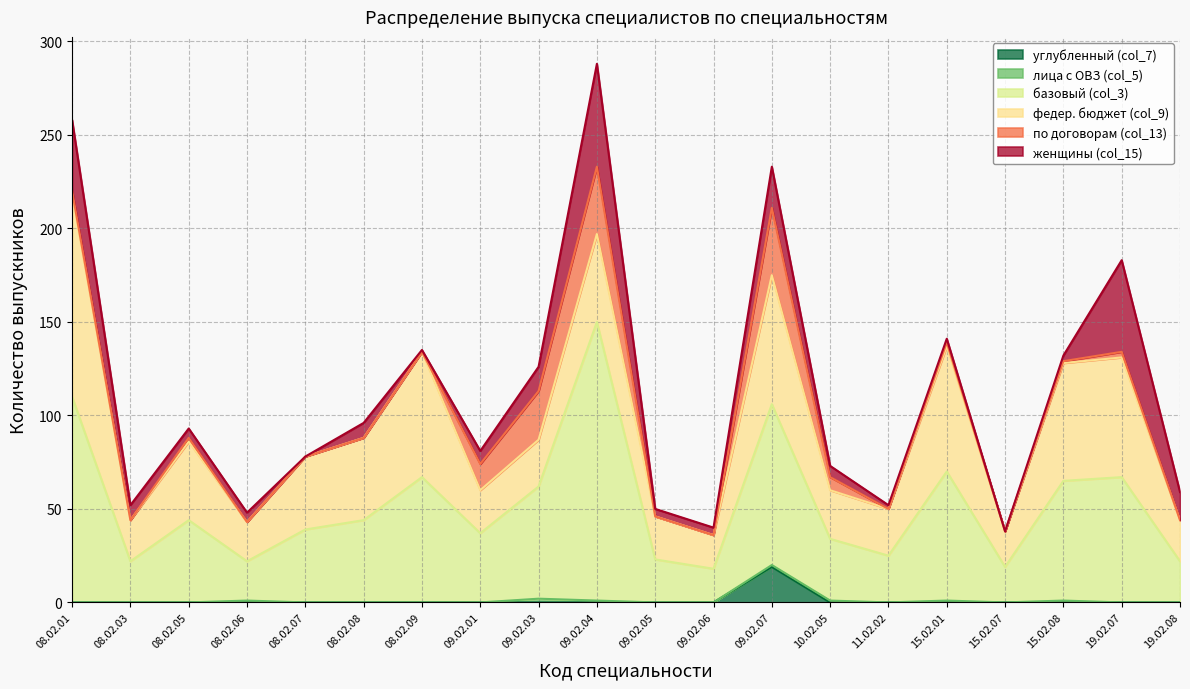

Reading right to left, extract all data points from this chart.

углубленный (col_7): 19.02.08=0	19.02.07=0	15.02.08=0	15.02.07=0	15.02.01=0	11.02.02=0	10.02.05=0	09.02.07=19	09.02.06=0	09.02.05=0	09.02.04=0	09.02.03=0	09.02.01=0	08.02.09=0	08.02.08=0	08.02.07=0	08.02.06=0	08.02.05=0	08.02.03=0	08.02.01=0
лица с ОВЗ (col_5): 19.02.08=0	19.02.07=0	15.02.08=1	15.02.07=0	15.02.01=1	11.02.02=0	10.02.05=1	09.02.07=1	09.02.06=0	09.02.05=0	09.02.04=1	09.02.03=2	09.02.01=0	08.02.09=0	08.02.08=0	08.02.07=0	08.02.06=1	08.02.05=0	08.02.03=0	08.02.01=0
базовый (col_3): 19.02.08=22	19.02.07=67	15.02.08=64	15.02.07=19	15.02.01=69	11.02.02=25	10.02.05=33	09.02.07=86	09.02.06=18	09.02.05=23	09.02.04=149	09.02.03=60	09.02.01=37	08.02.09=67	08.02.08=44	08.02.07=39	08.02.06=21	08.02.05=44	08.02.03=22	08.02.01=110
федер. бюджет (col_9): 19.02.08=22	19.02.07=64	15.02.08=63	15.02.07=19	15.02.01=67	11.02.02=25	10.02.05=26	09.02.07=69	09.02.06=18	09.02.05=23	09.02.04=47	09.02.03=25	09.02.01=23	08.02.09=67	08.02.08=44	08.02.07=39	08.02.06=21	08.02.05=42	08.02.03=22	08.02.01=108
по договорам (col_13): 19.02.08=0	19.02.07=3	15.02.08=1	15.02.07=0	15.02.01=2	11.02.02=0	10.02.05=7	09.02.07=36	09.02.06=0	09.02.05=0	09.02.04=36	09.02.03=26	09.02.01=14	08.02.09=0	08.02.08=0	08.02.07=0	08.02.06=0	08.02.05=2	08.02.03=0	08.02.01=2
женщины (col_15): 19.02.08=15	19.02.07=49	15.02.08=3	15.02.07=0	15.02.01=2	11.02.02=2	10.02.05=6	09.02.07=22	09.02.06=4	09.02.05=4	09.02.04=55	09.02.03=13	09.02.01=7	08.02.09=1	08.02.08=8	08.02.07=0	08.02.06=5	08.02.05=5	08.02.03=8	08.02.01=38